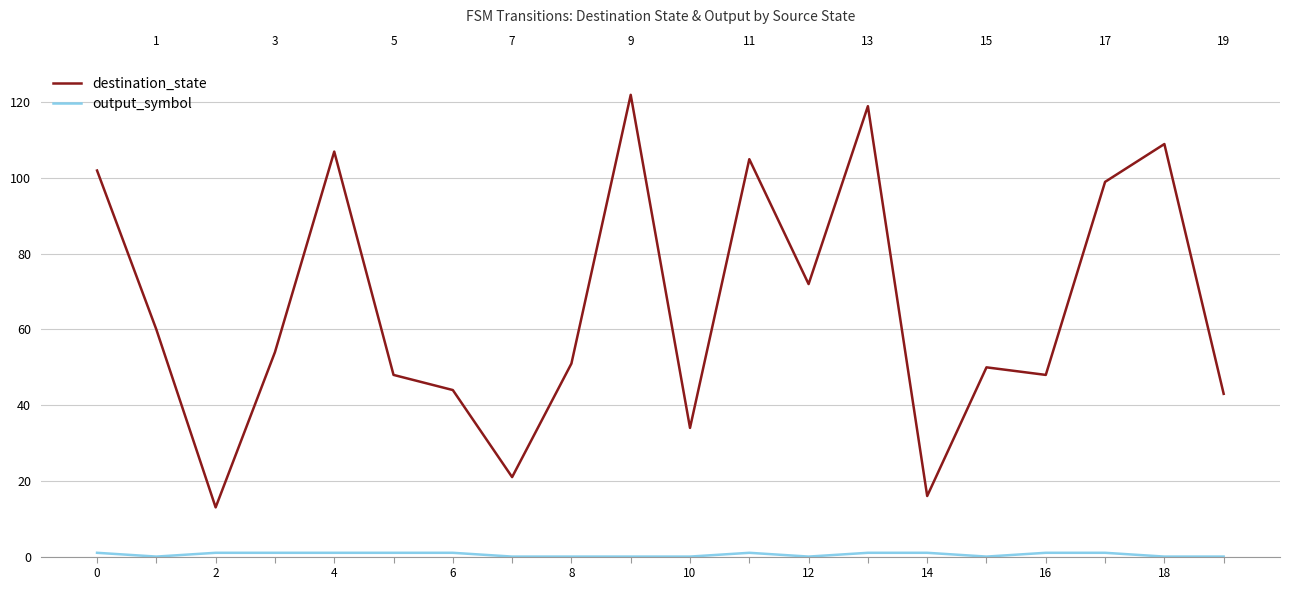

How many data points in destination_state are less than 54?

10